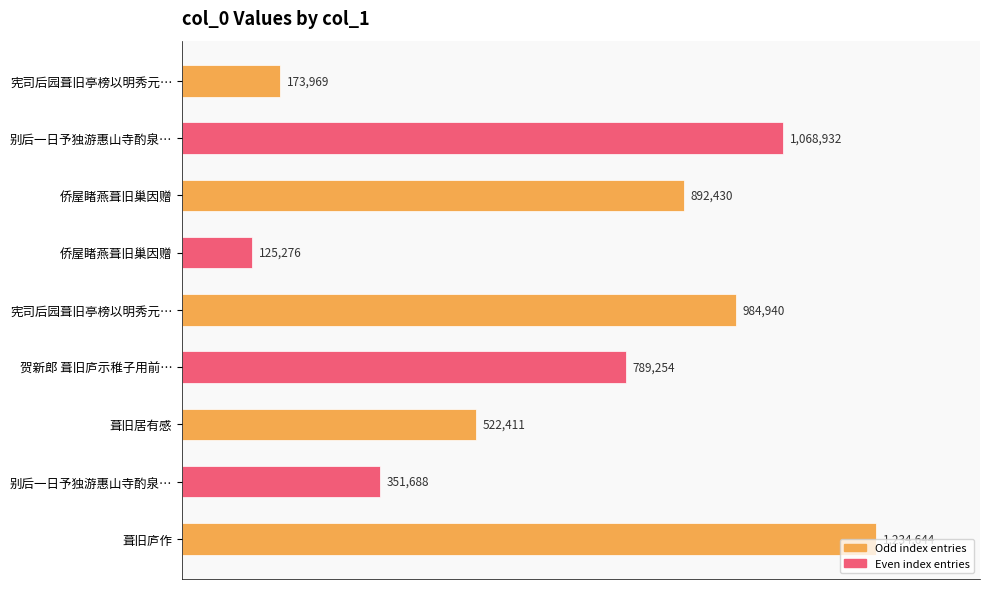

What is the average value?

682616